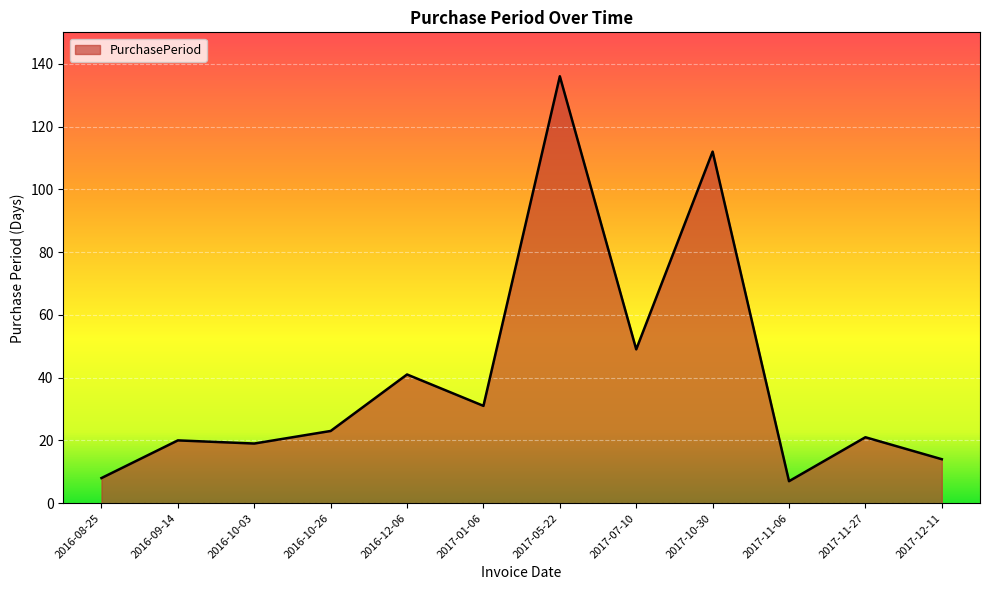

Which label corresponds to the largest value in the chart?

2017-05-22